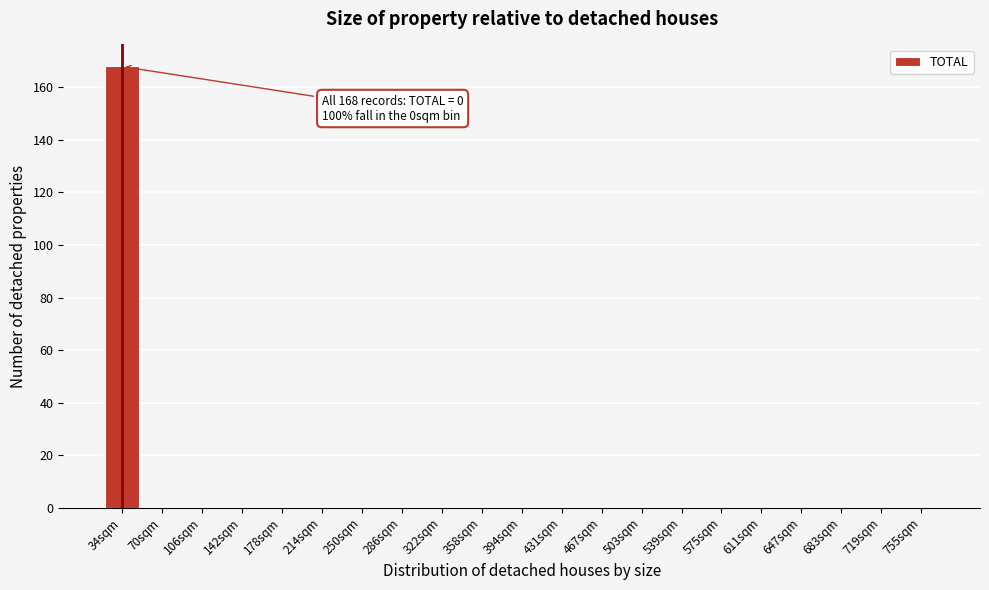

Reading left to right, list all the values displayed in this chart.

34sqm=168	70sqm=0	106sqm=0	142sqm=0	178sqm=0	214sqm=0	250sqm=0	286sqm=0	322sqm=0	358sqm=0	394sqm=0	431sqm=0	467sqm=0	503sqm=0	539sqm=0	575sqm=0	611sqm=0	647sqm=0	683sqm=0	719sqm=0	755sqm=0